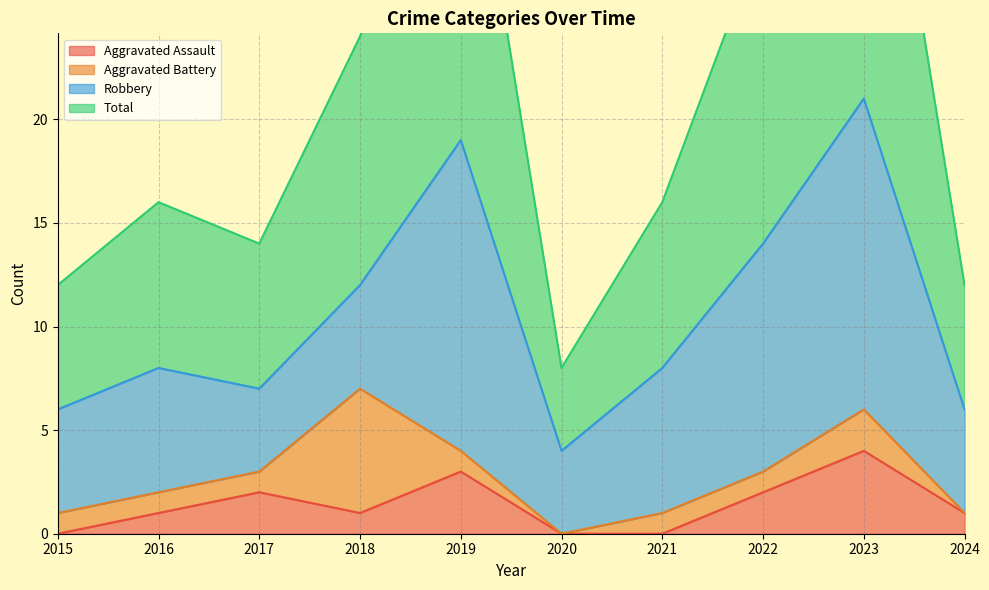

Is the value of Total at 2019 greater than the value of Aggravated Assault at 2024?

Yes